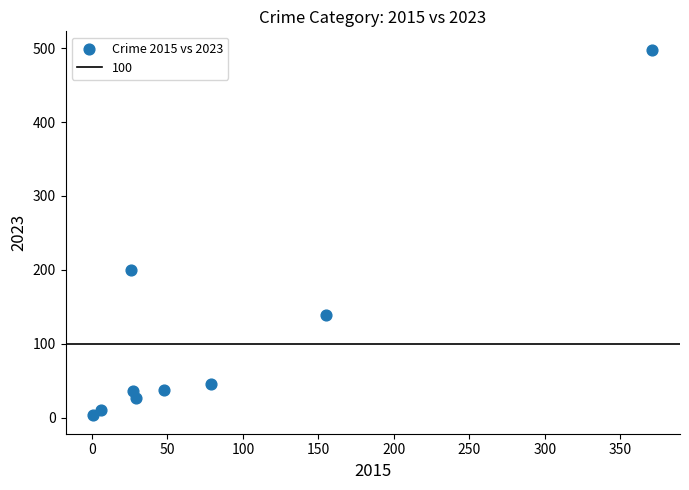

What Y value in the scatter plot is closest to 250?

200